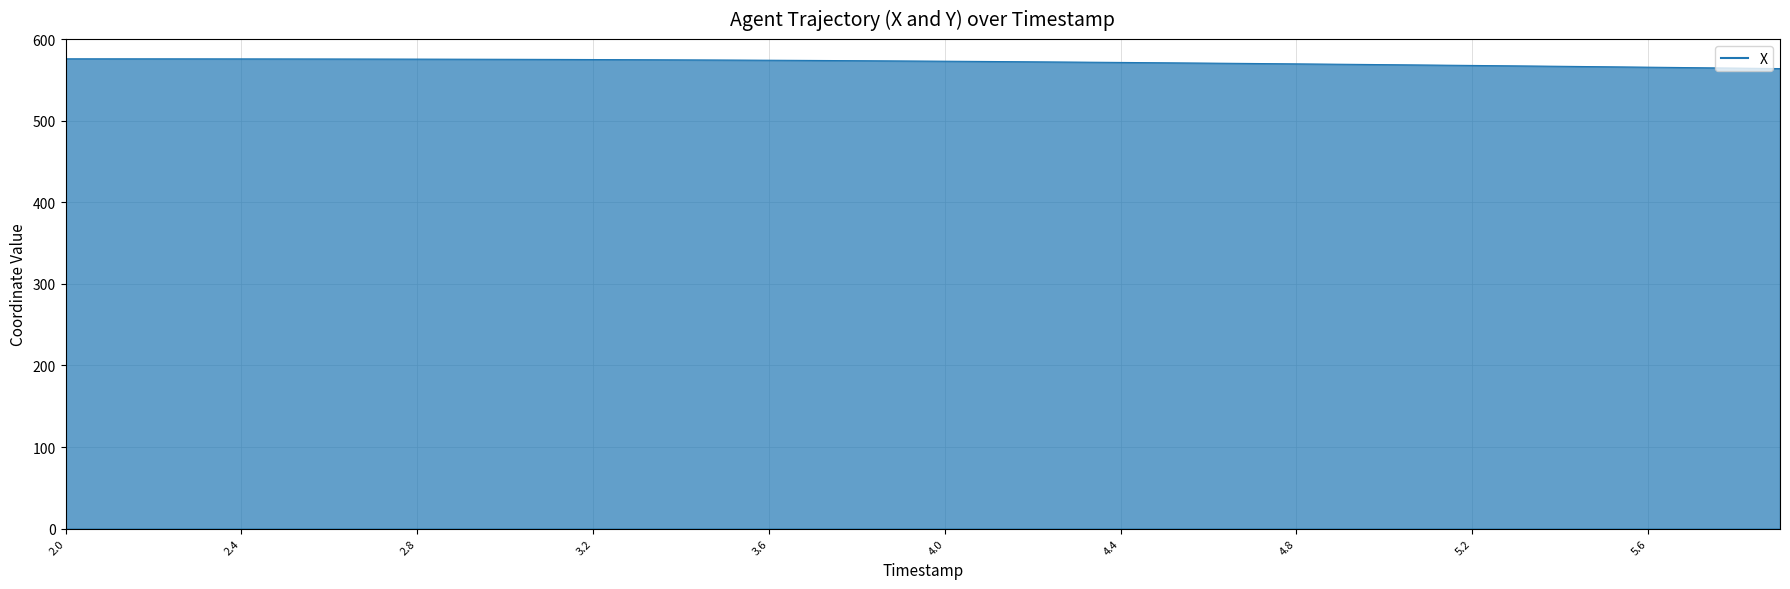

What is the difference between the maximum and minimum values?

12.0